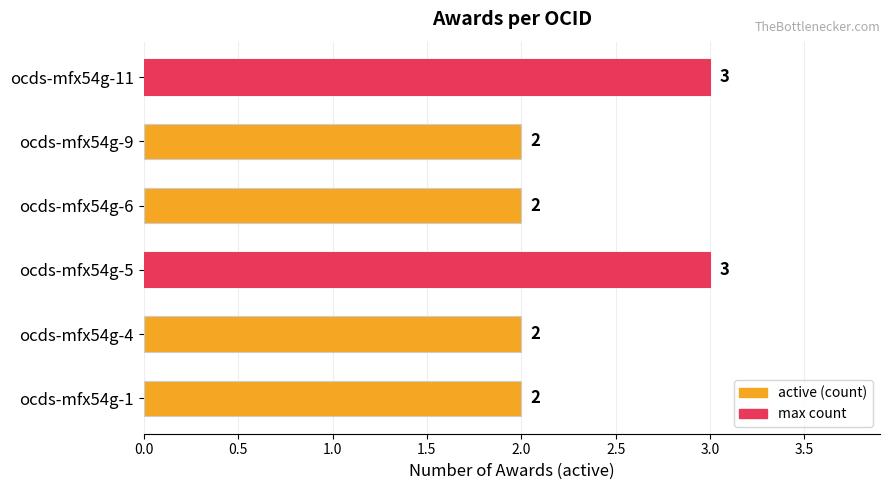

How many values exceed 2?

2